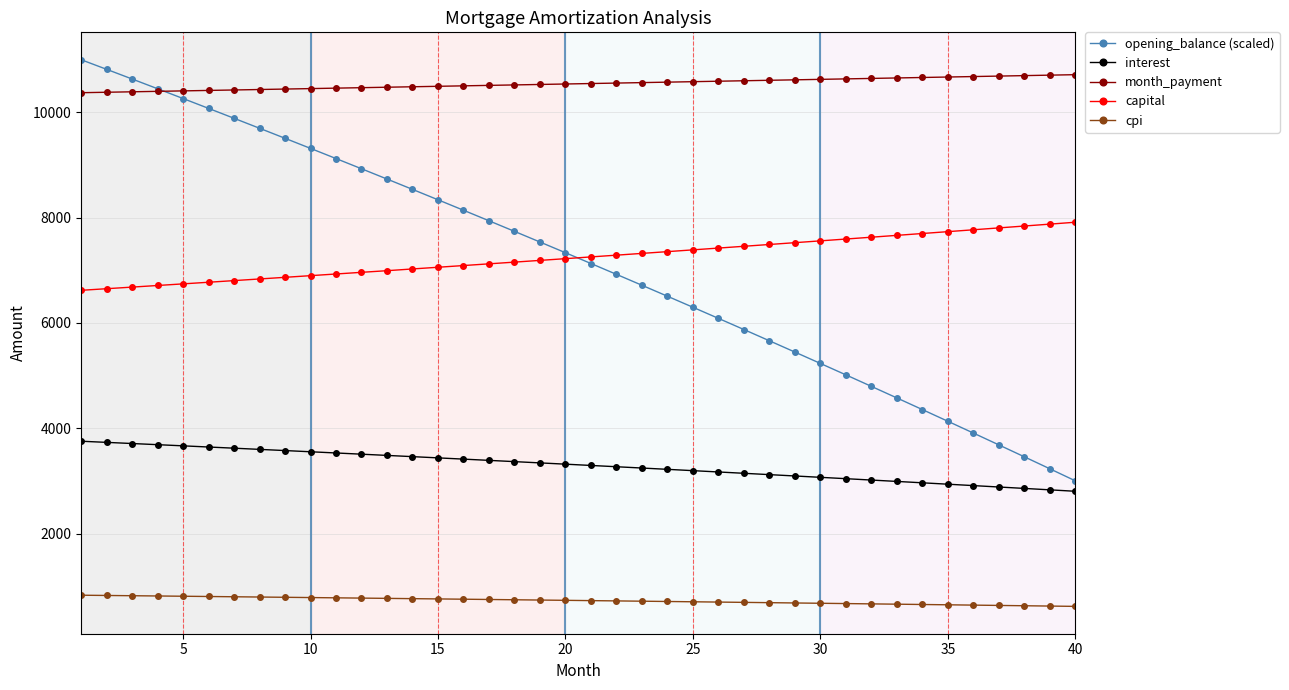

True or false: interest and cpi intersect in this chart.

False